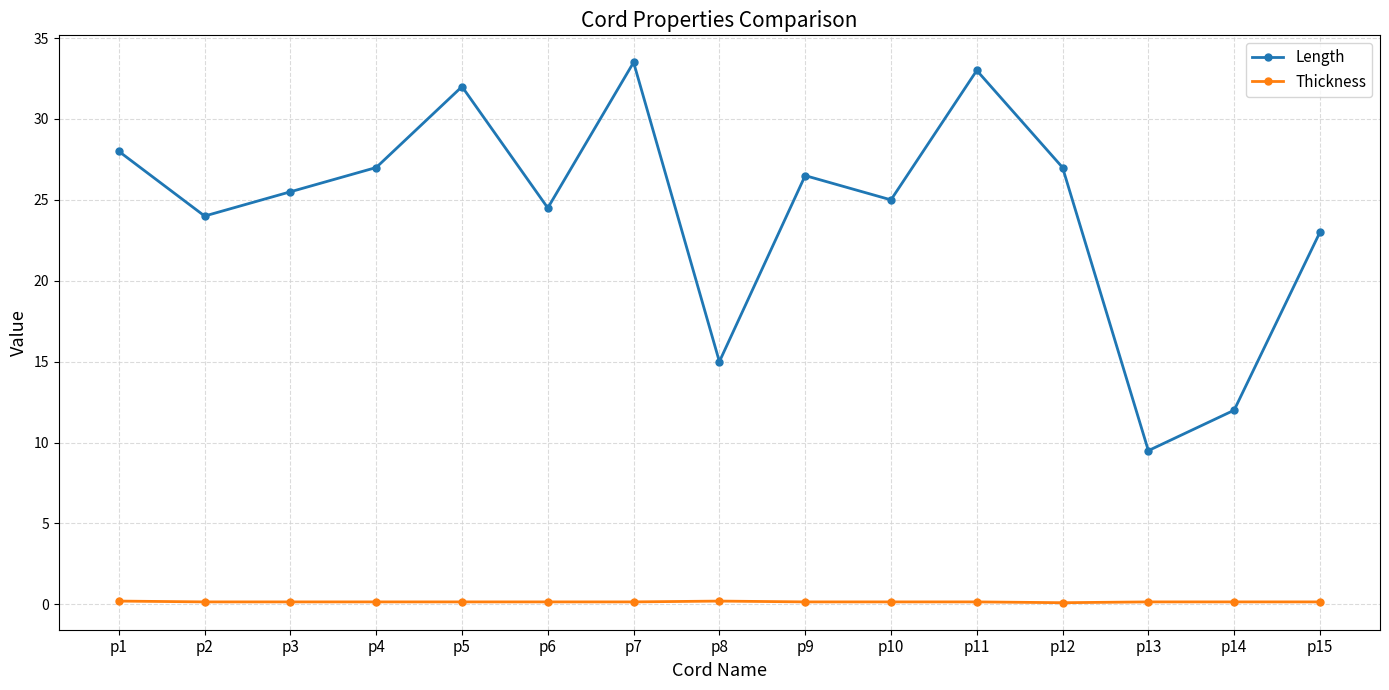

List the series in order of their overall mean, highest first.

Length, Thickness